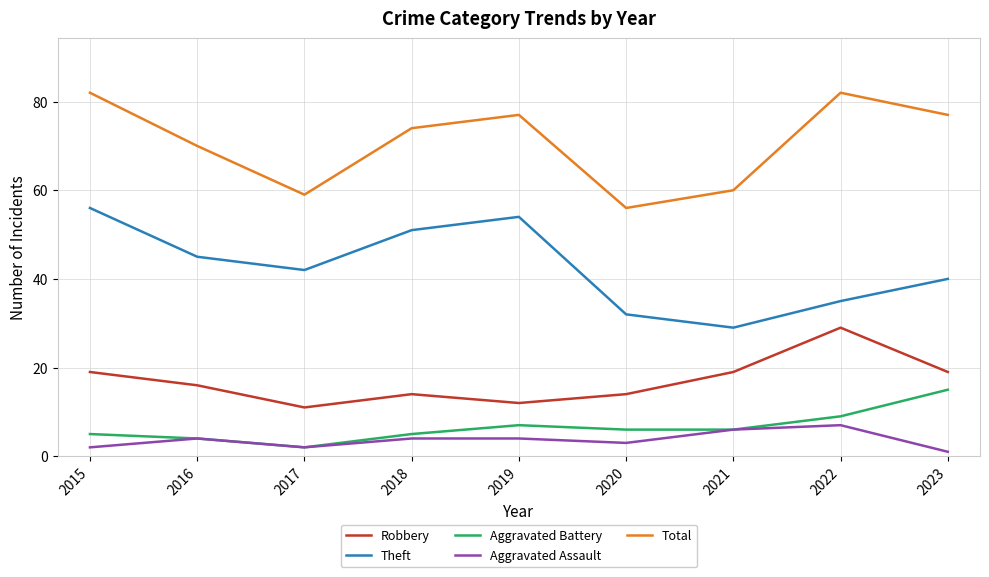

Reading right to left, transcribe all the data shown in this chart.

Robbery: 19	29	19	14	12	14	11	16	19
Theft: 40	35	29	32	54	51	42	45	56
Aggravated Battery: 15	9	6	6	7	5	2	4	5
Aggravated Assault: 1	7	6	3	4	4	2	4	2
Total: 77	82	60	56	77	74	59	70	82